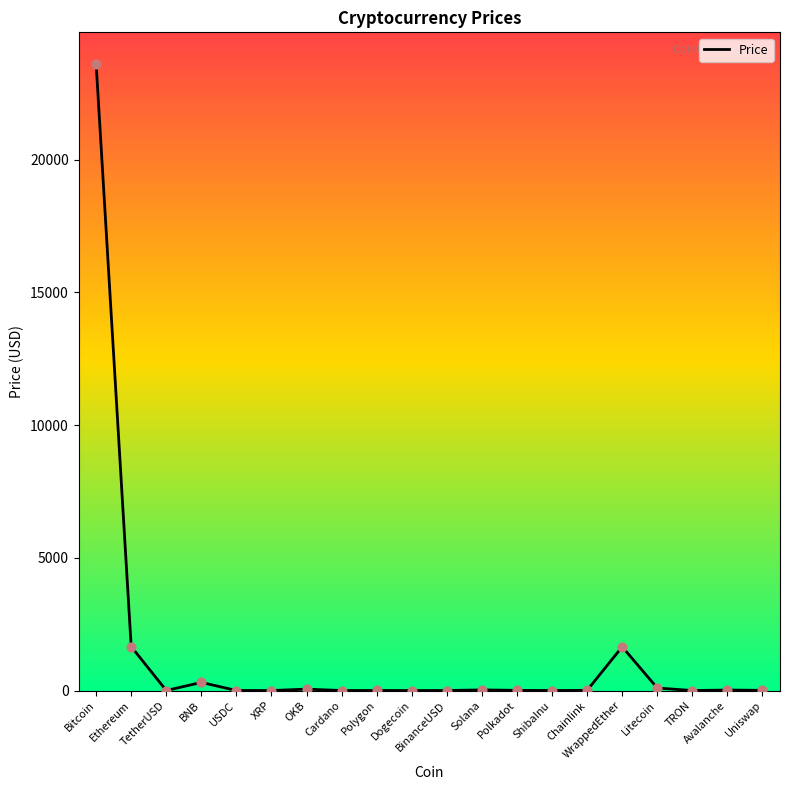

What is the ratio of the value at BNB to the value at Solana?

13.2